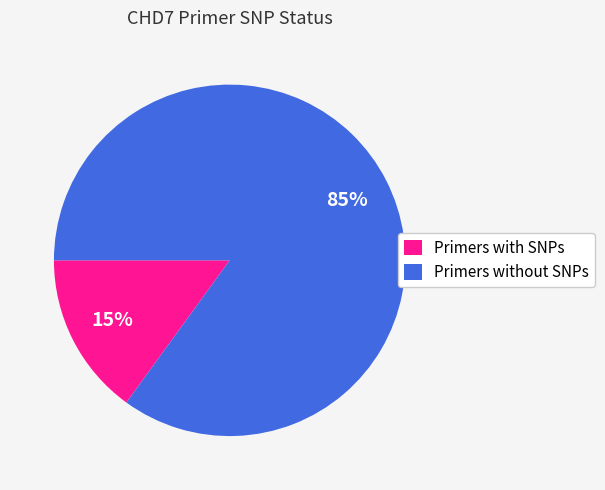

Is the sum of Primers with SNPs and Primers without SNPs greater than half?

Yes